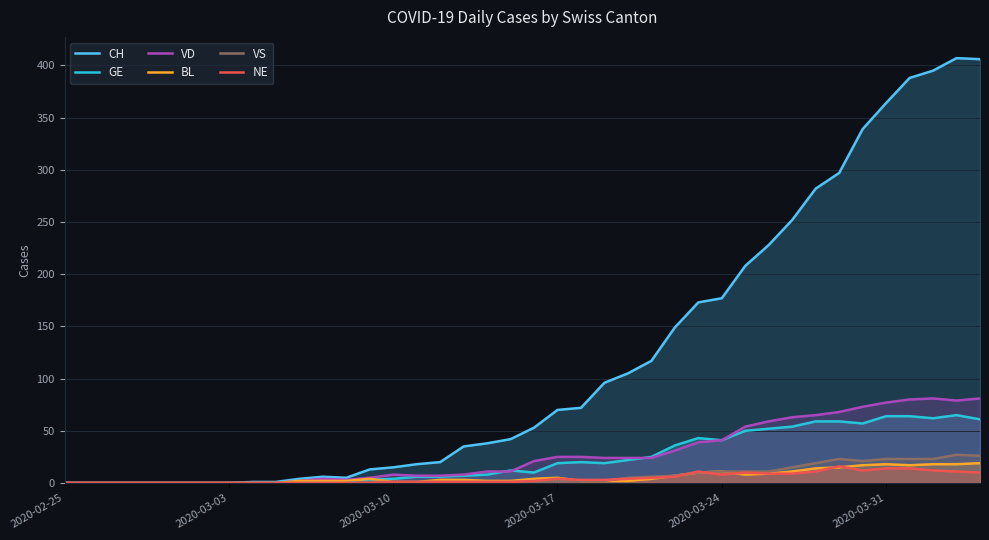

What is the greatest value displayed?

407